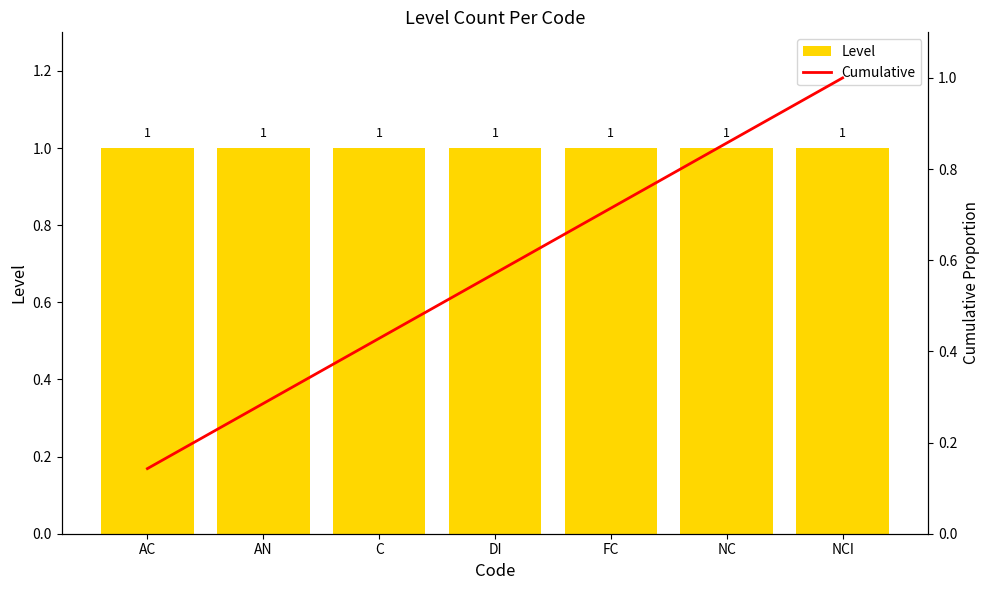

What is the approximate value of Level at DI?

1.0